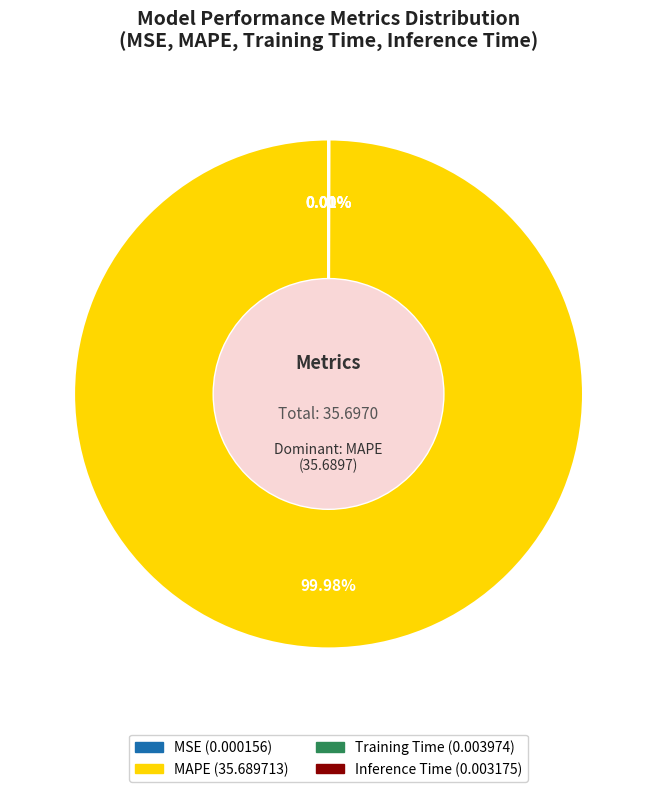

What is the majority slice?

MAPE